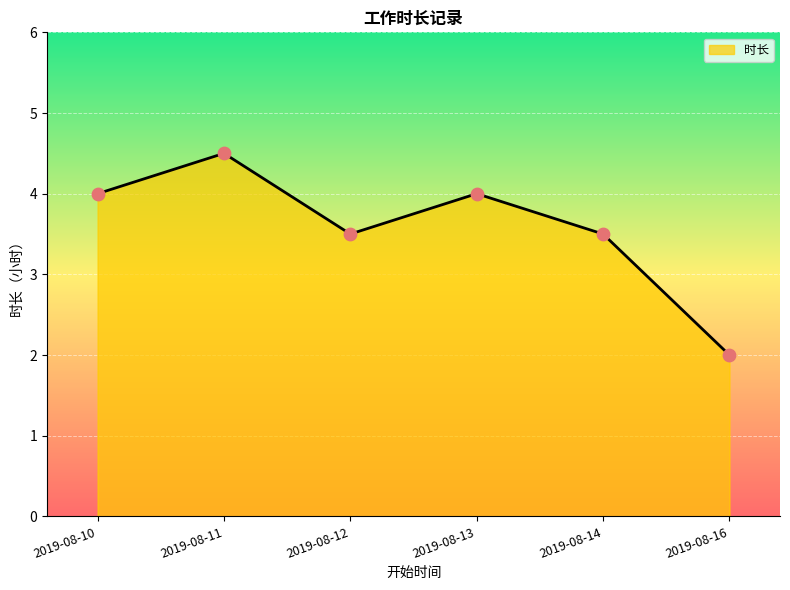

Between 2019-08-16 and 2019-08-10, which is larger?

2019-08-10